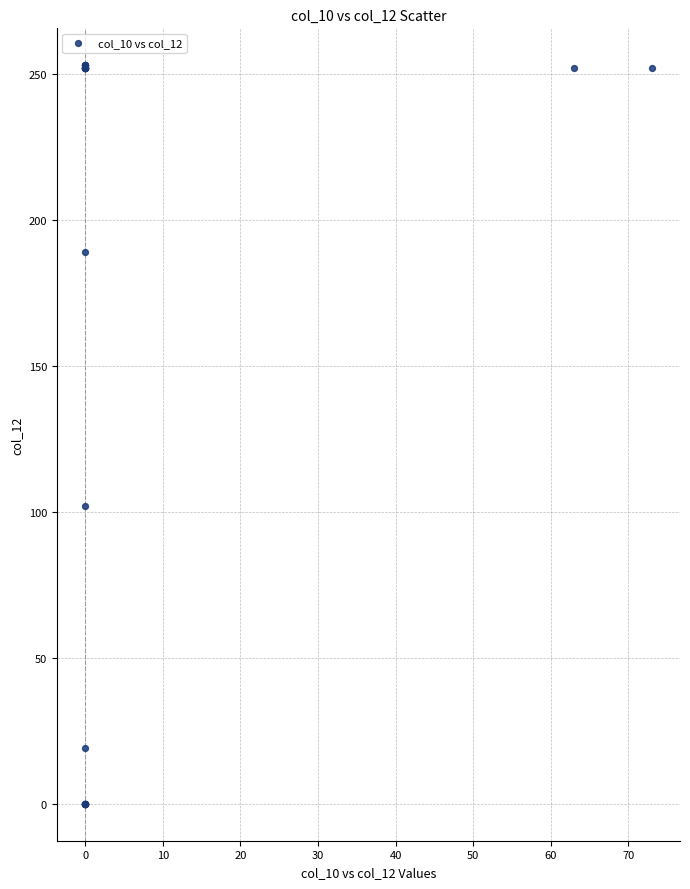

What Y value in the scatter plot is closest to 126?

102